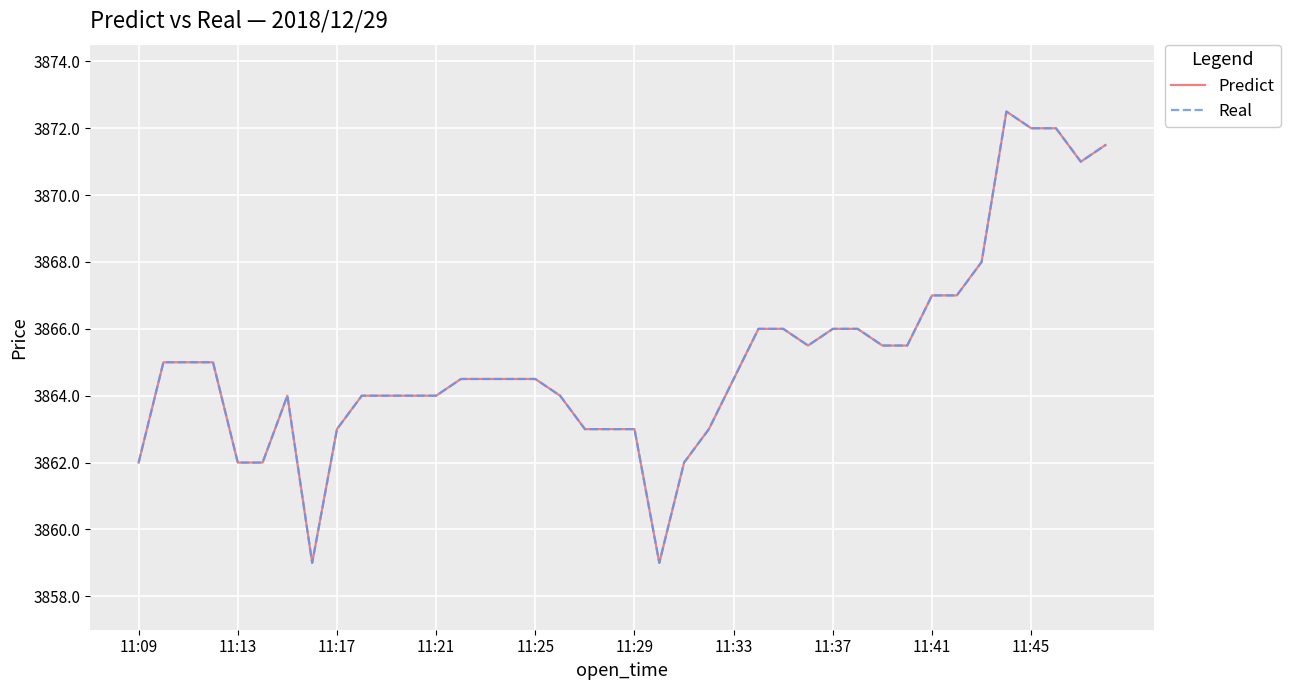

Is this an area chart (filled region under the line)?

No